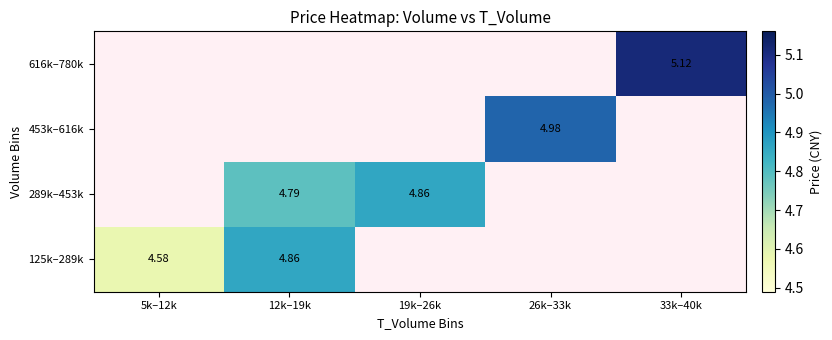

Rank the series by their maximum value, from lowest to highest.

125k–289k, 289k–453k, 453k–616k, 616k–780k